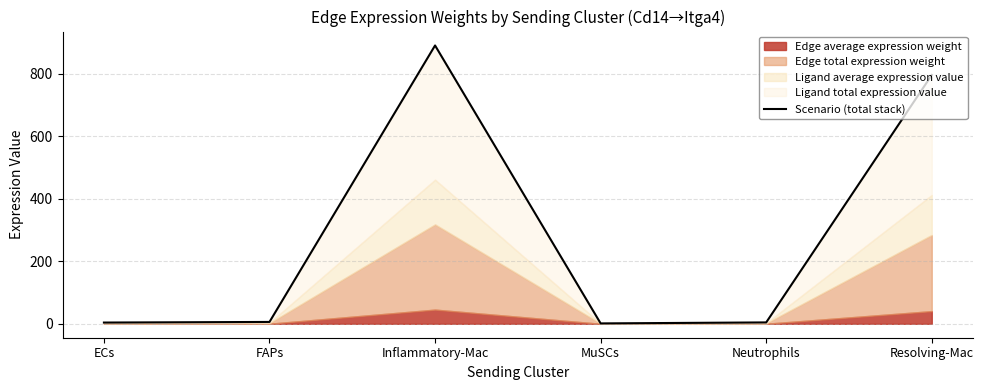

Where is the data nearest to the value 445?

Resolving-Mac